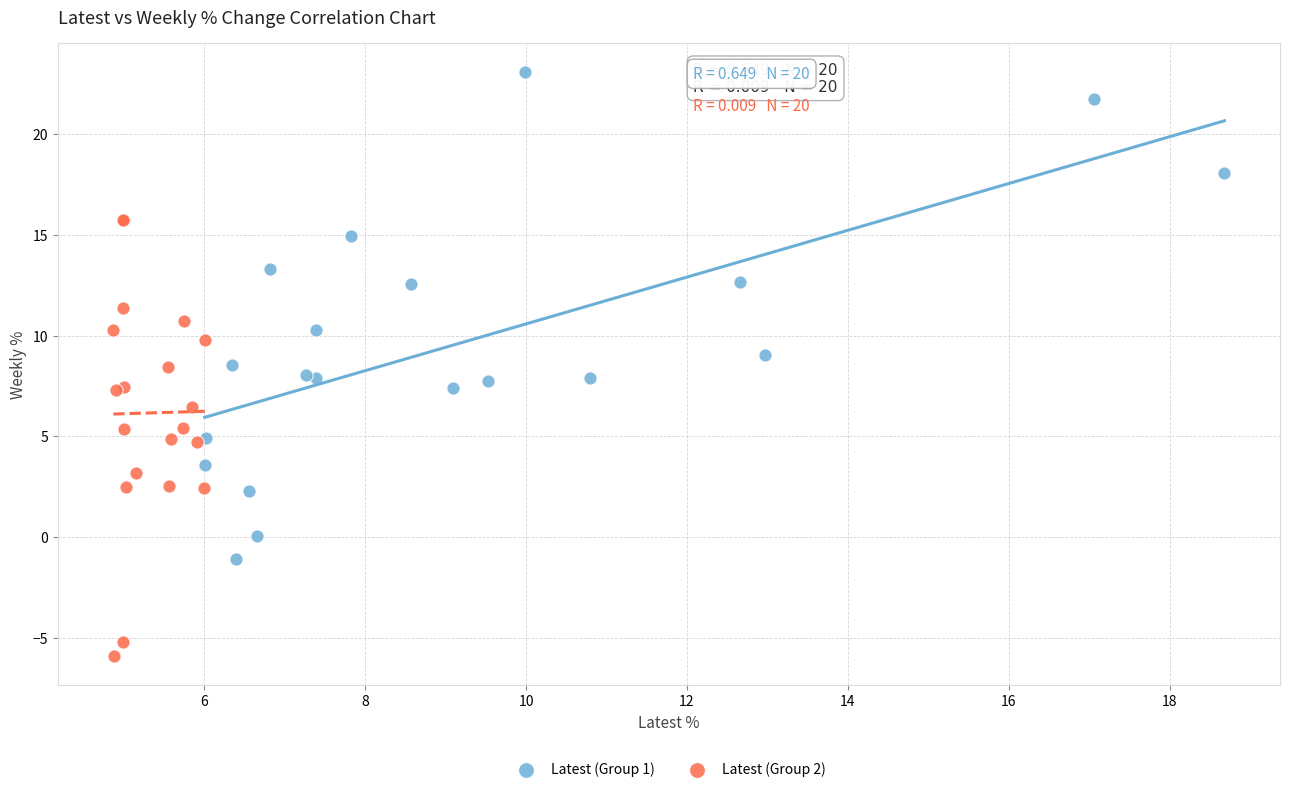

Which series contains the highest Y value?

Latest (Group 1)